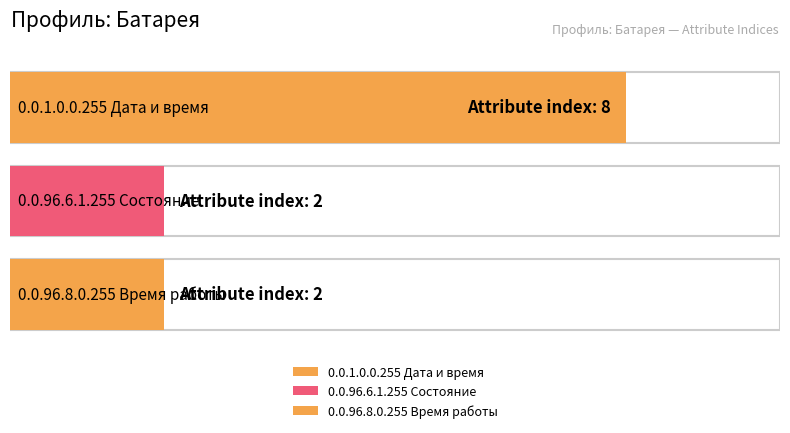

The chart shows a value of 2 at 0.0.1.0.0.255 Дата и время. True or false?

False